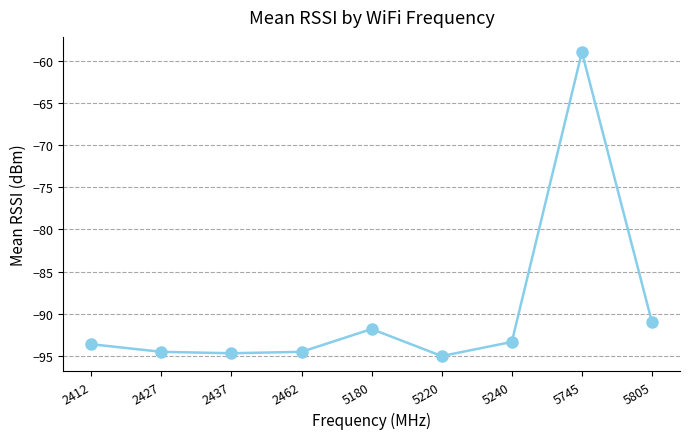

True or false: the data shows -93.6 at 2412.

True